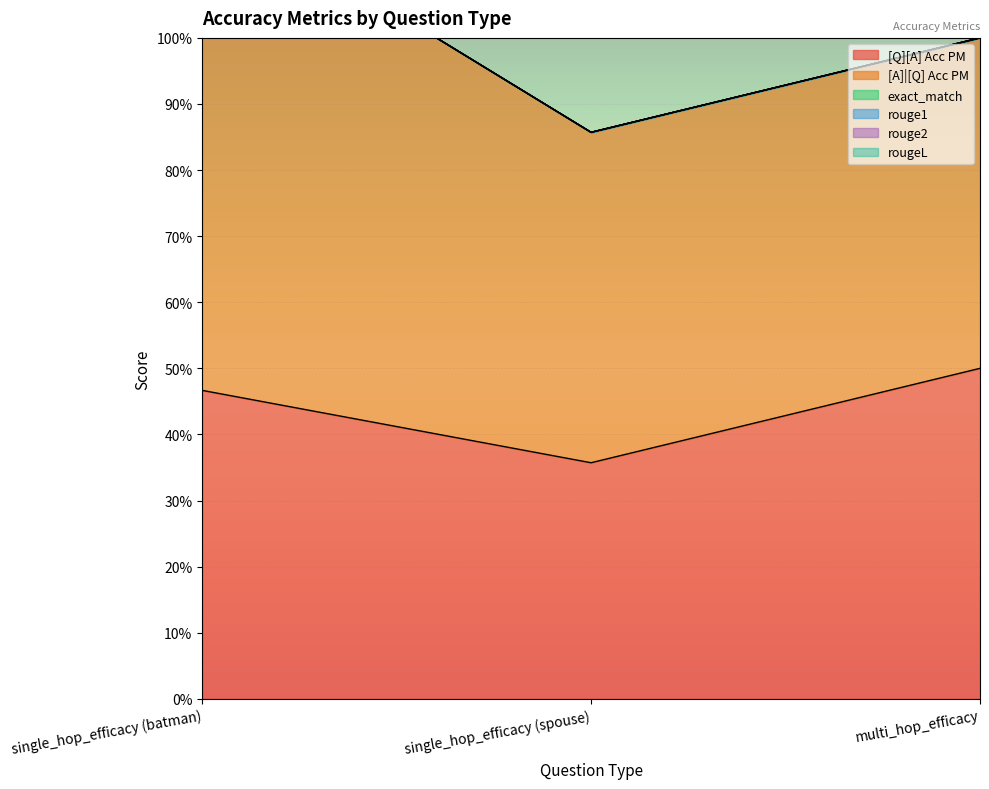

Does the chart display data point markers on the line(s)?

No